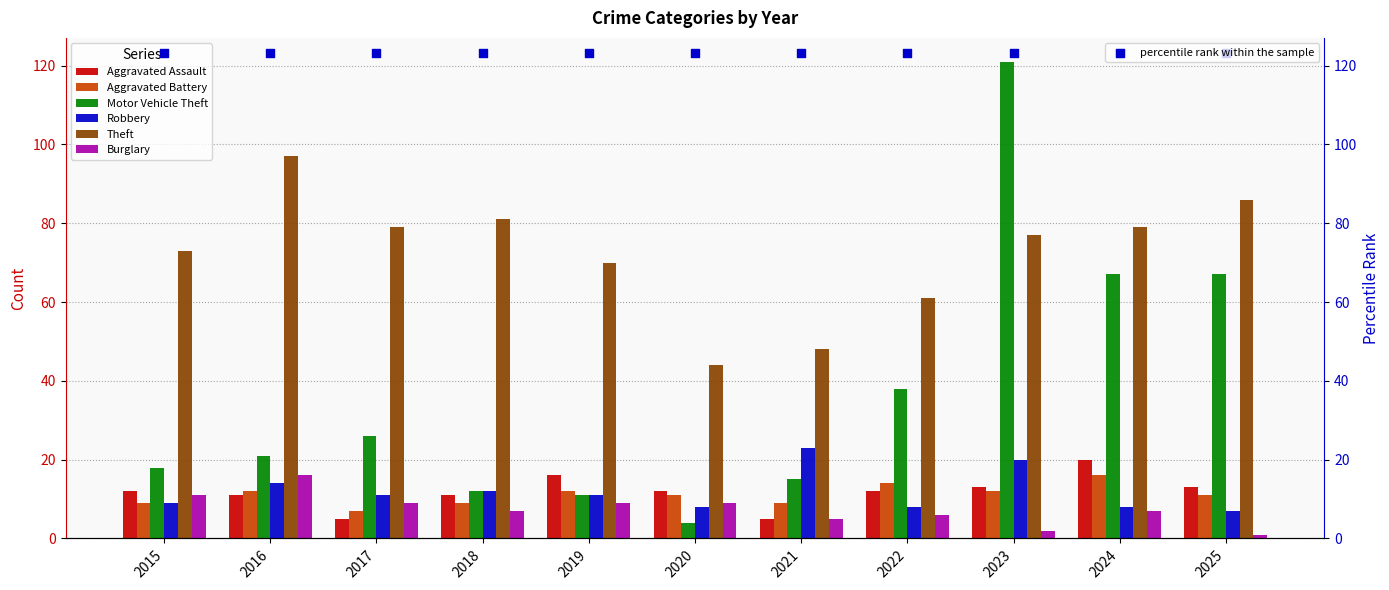

What are all the series names shown in the legend?

Aggravated Assault, Aggravated Battery, Motor Vehicle Theft, Robbery, Theft, Burglary